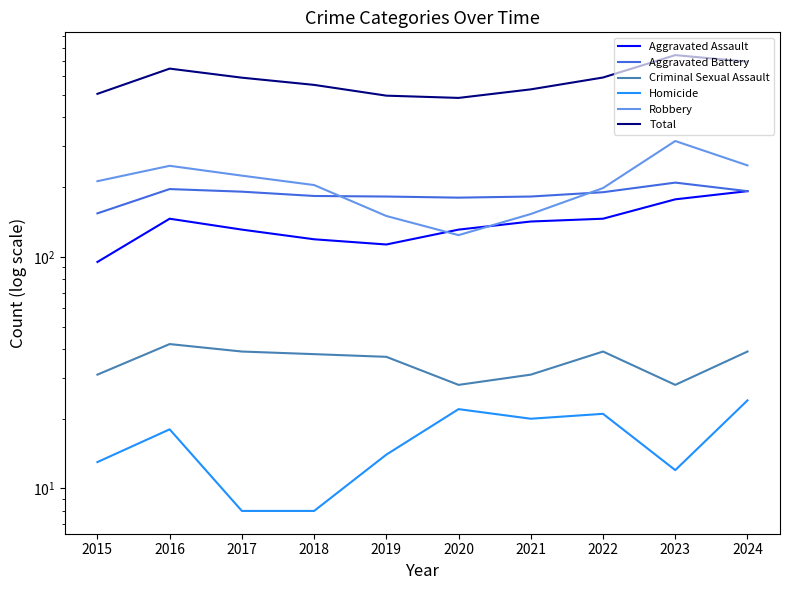

What is the difference between the second highest and second lowest values in the Aggravated Battery series?

16